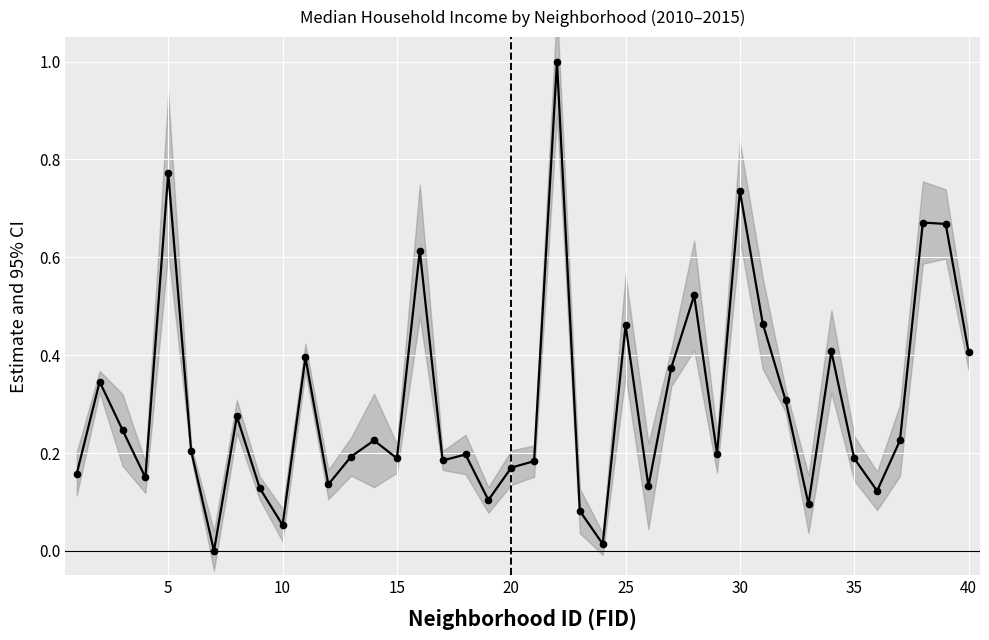

What is the average value?

0.3